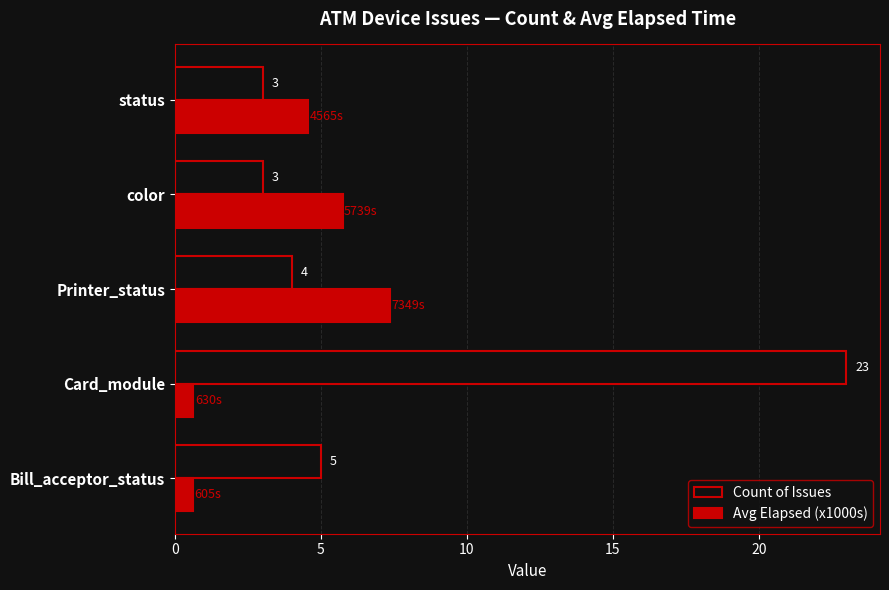

Which category has the highest value in the Count of Issues series?

Card_module